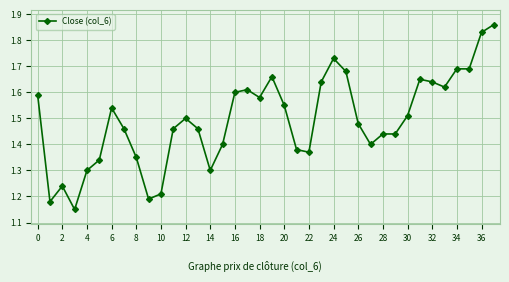

True or false: there are more than 0 points higher than both neighbors.

True